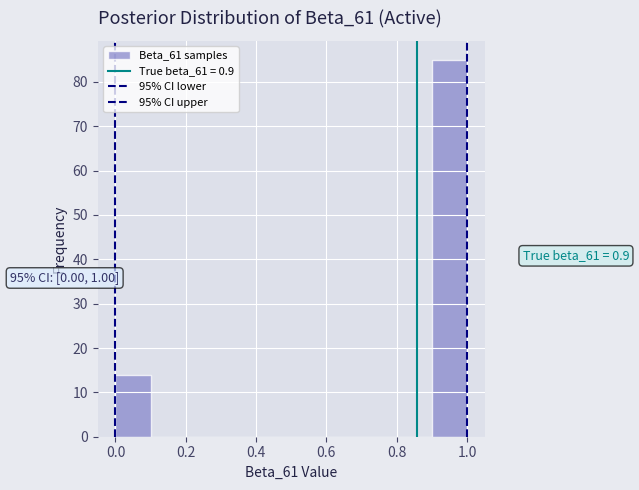

Over which range of the x-axis is the bar tallest?

0.9 to 1.0